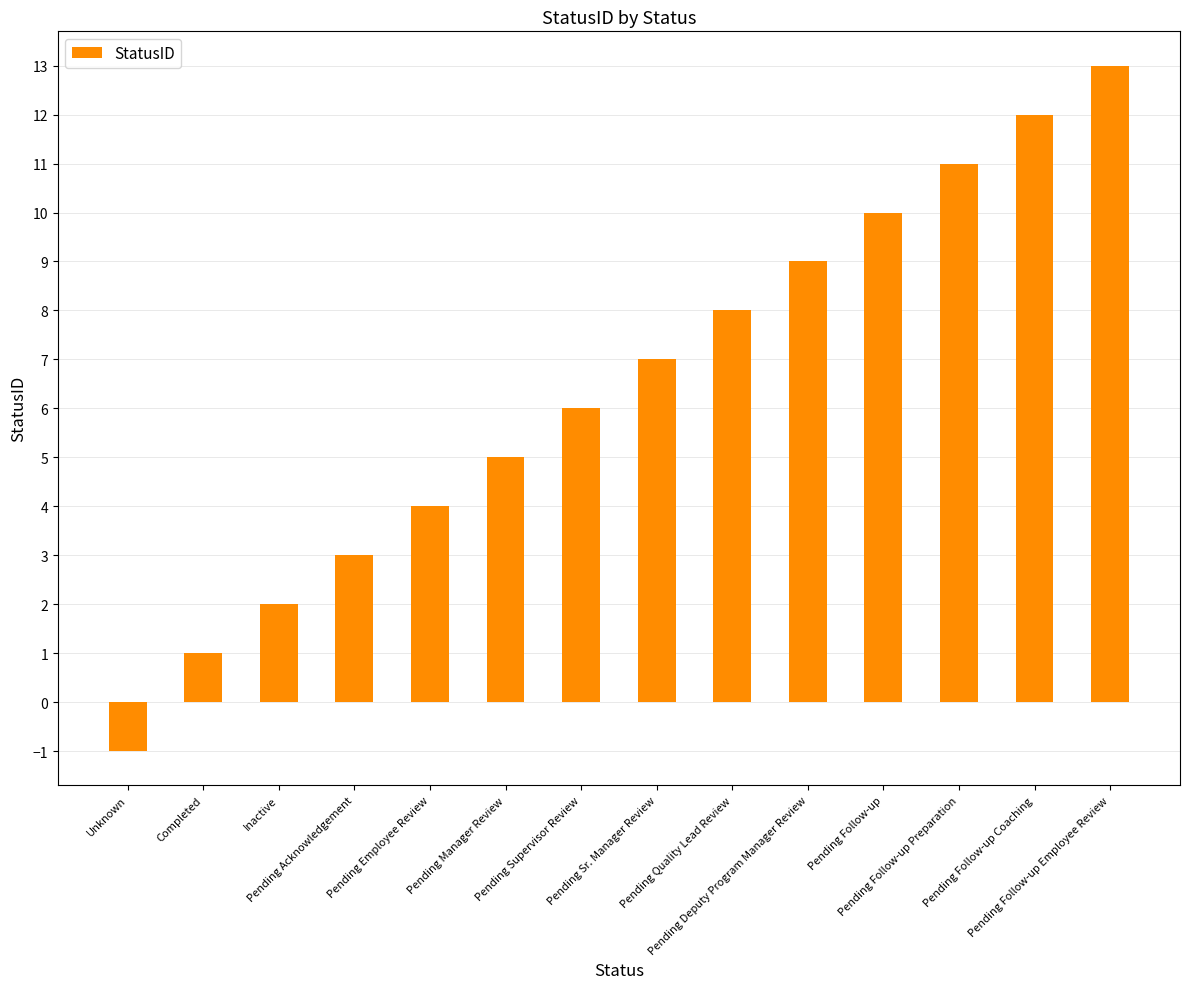

List the labels in order of value, smallest first.

Unknown, Completed, Inactive, Pending Acknowledgement, Pending Employee Review, Pending Manager Review, Pending Supervisor Review, Pending Sr. Manager Review, Pending Quality Lead Review, Pending Deputy Program Manager Review, Pending Follow-up, Pending Follow-up Preparation, Pending Follow-up Coaching, Pending Follow-up Employee Review